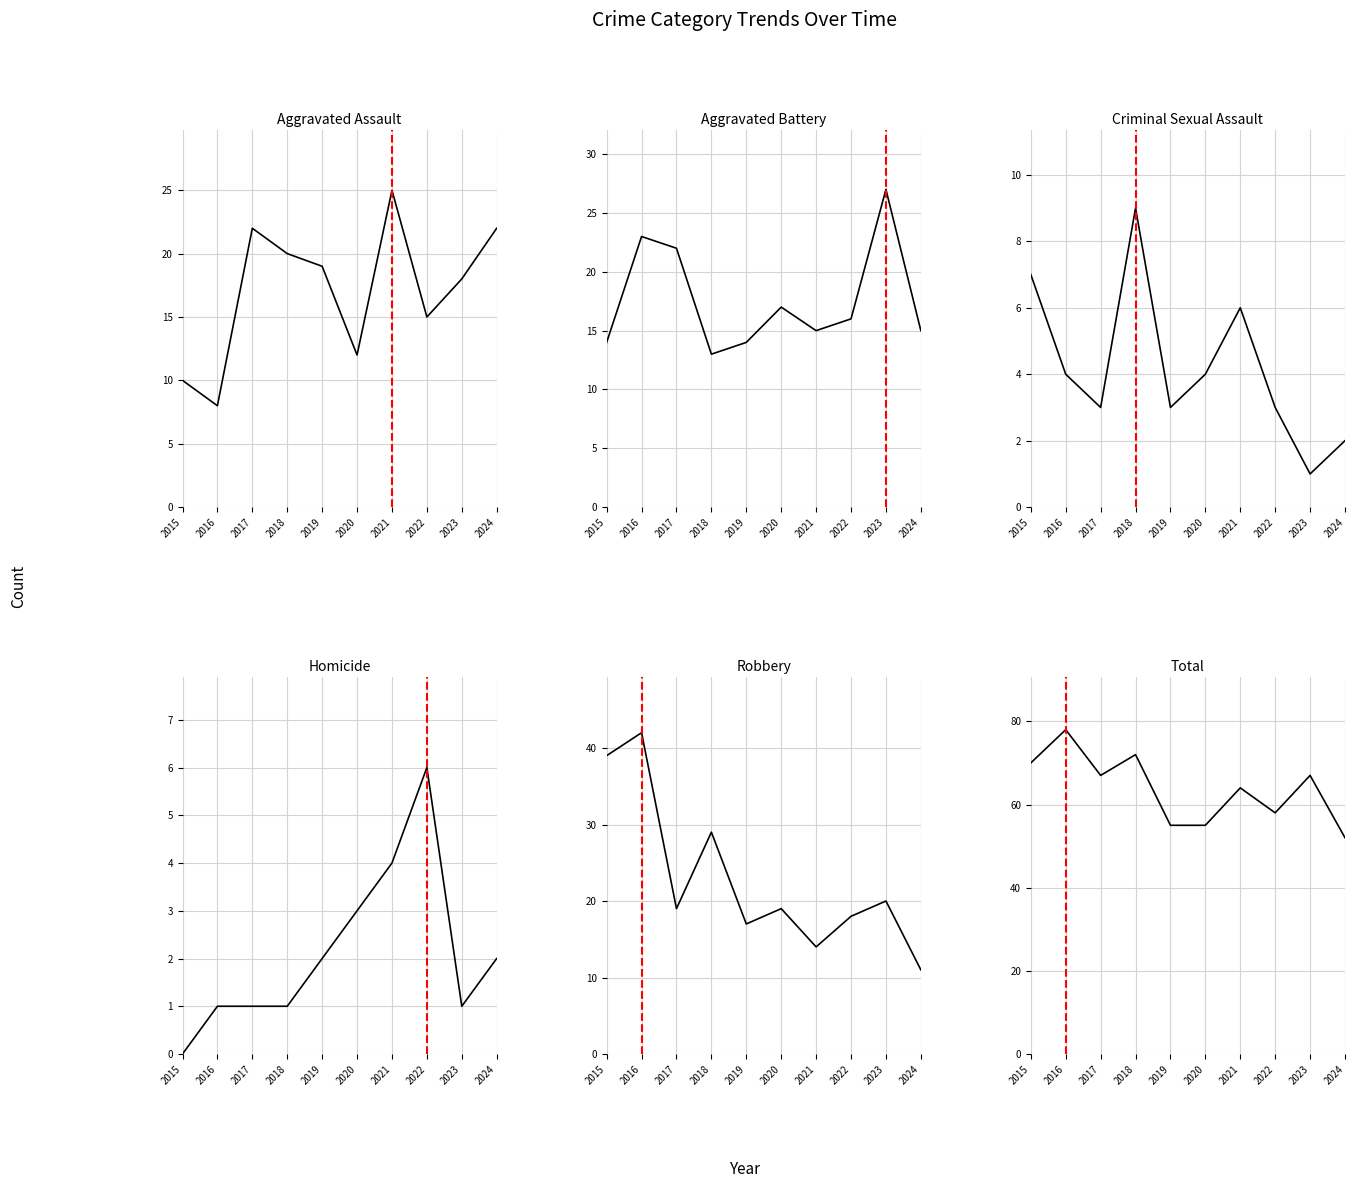

Reading right to left, extract all data points from this chart.

Aggravated Assault: 2024=22	2023=18	2022=15	2021=25	2020=12	2019=19	2018=20	2017=22	2016=8	2015=10
Aggravated Battery: 2024=15	2023=27	2022=16	2021=15	2020=17	2019=14	2018=13	2017=22	2016=23	2015=14
Criminal Sexual Assault: 2024=2	2023=1	2022=3	2021=6	2020=4	2019=3	2018=9	2017=3	2016=4	2015=7
Homicide: 2024=2	2023=1	2022=6	2021=4	2020=3	2019=2	2018=1	2017=1	2016=1	2015=0
Robbery: 2024=11	2023=20	2022=18	2021=14	2020=19	2019=17	2018=29	2017=19	2016=42	2015=39
Total: 2024=52	2023=67	2022=58	2021=64	2020=55	2019=55	2018=72	2017=67	2016=78	2015=70